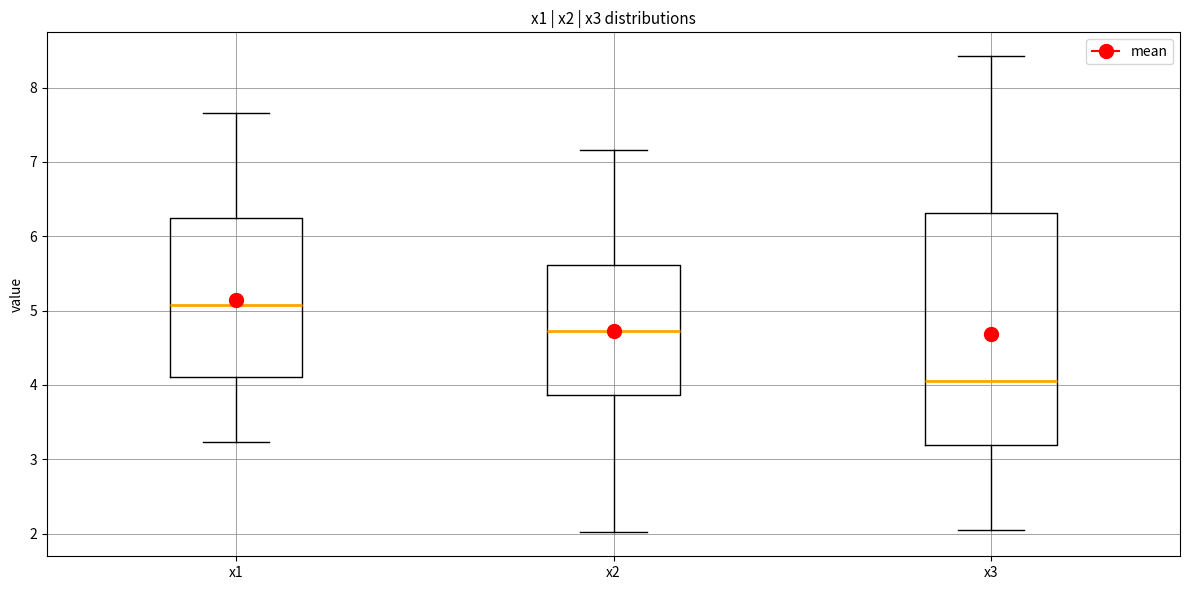

Reading left to right, read every box against the y-axis: the position of its median line, the range the box covers, and the ends of its whiskers. The values are not printed on the chart, so give them approximately, as read against the axis.

x1: median 5.1, box 4.1 to 6.2, whiskers 3.2 to 7.7
x2: median 4.7, box 3.9 to 5.6, whiskers 2.0 to 7.2
x3: median 4.1, box 3.2 to 6.3, whiskers 2.1 to 8.4